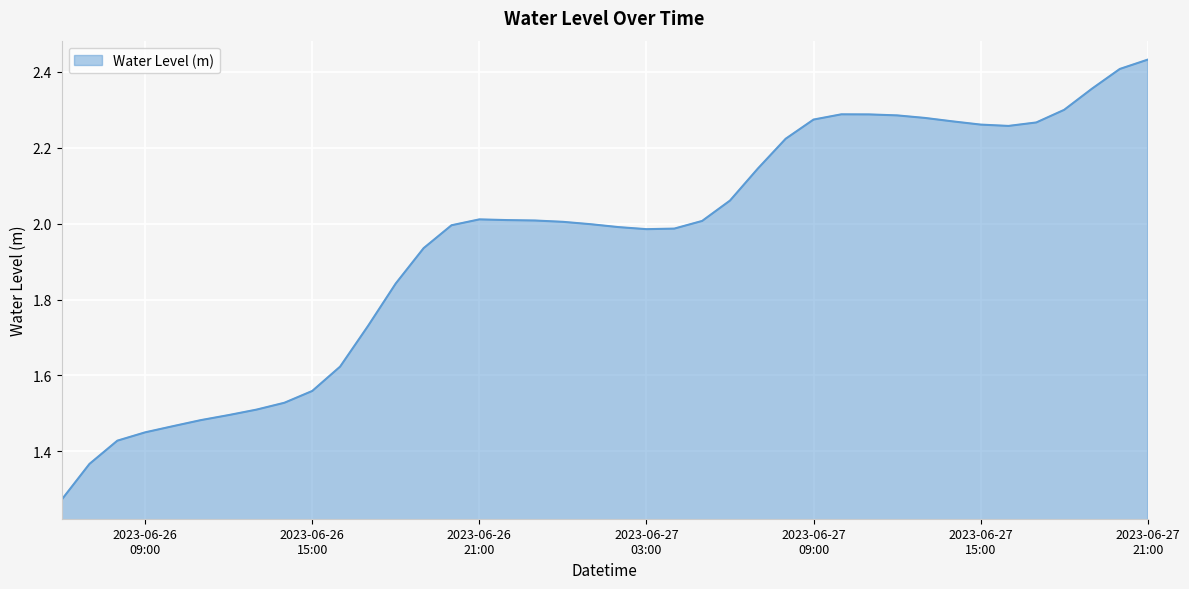

What is the difference between the maximum and minimum values?

1.2